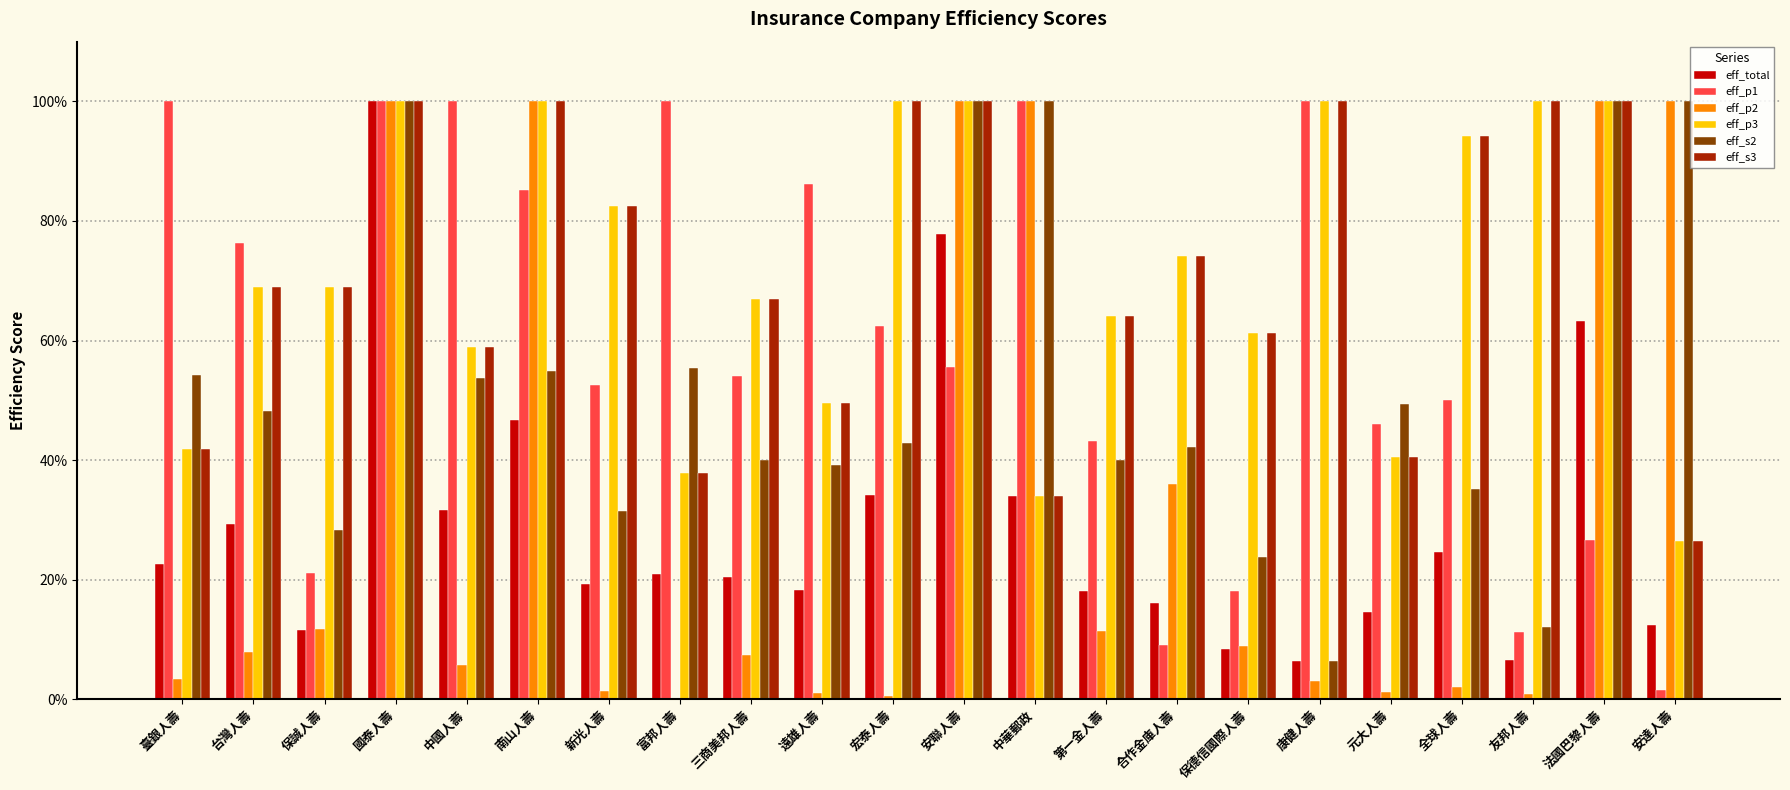

Is the value of eff_p3 at 南山人壽 greater than the value of eff_p1 at 合作金庫人壽?

Yes